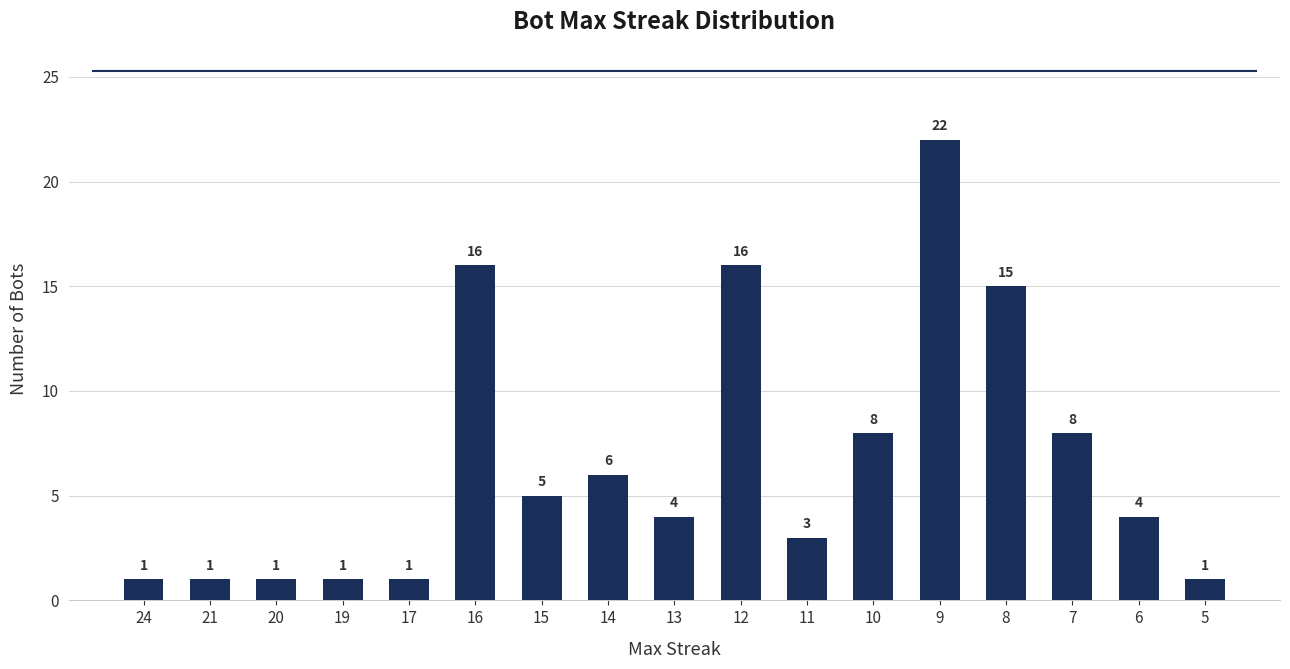

What is the value of the 10th bar from the left?

16